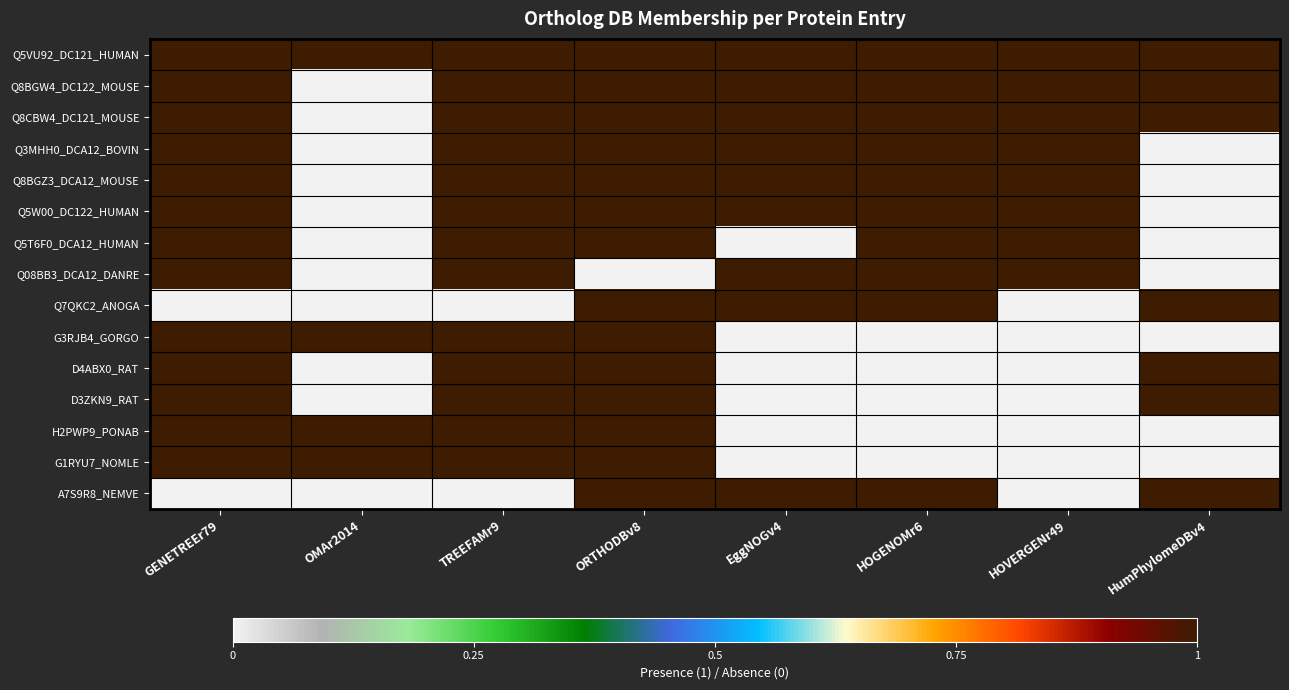

Which series has the largest total across all categories?

Q5VU92_DC121_HUMAN